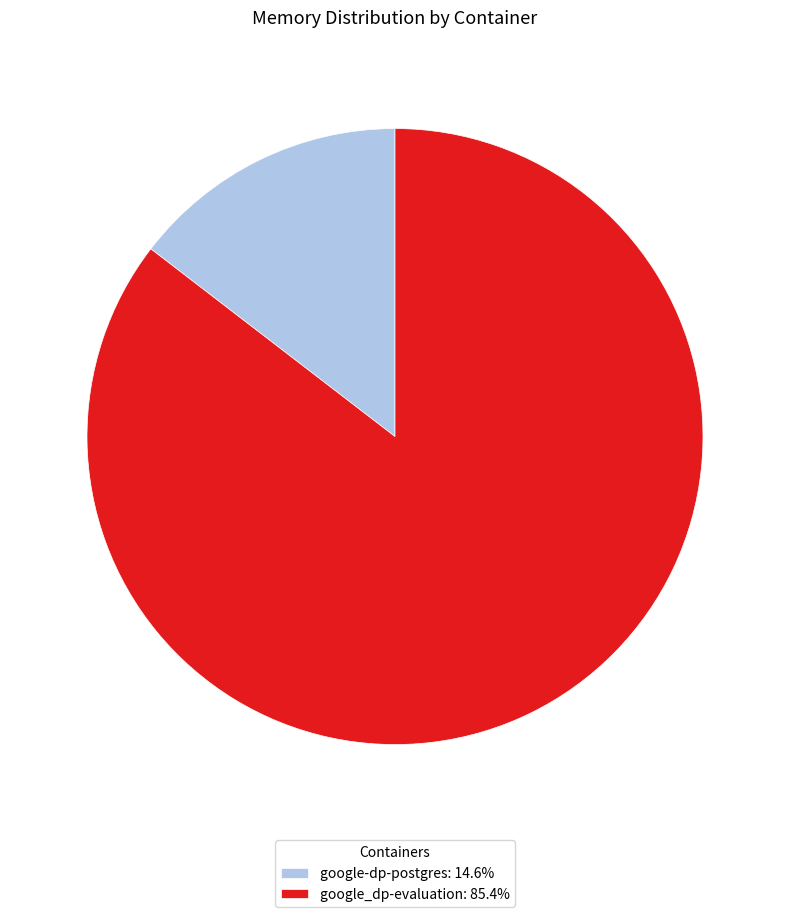

How many segments does this pie chart have?

2